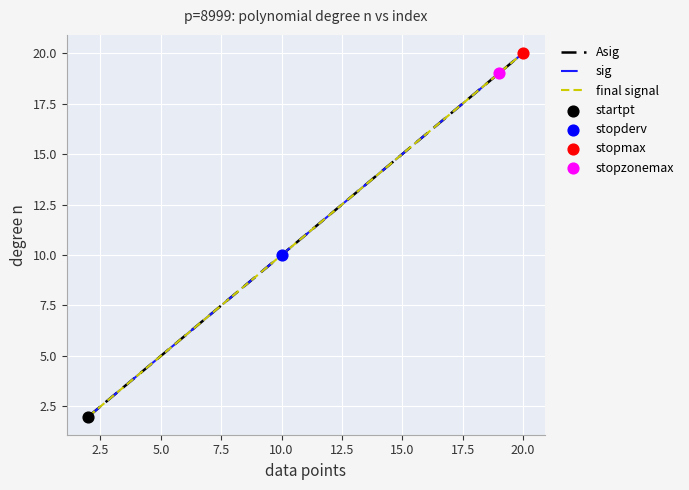

At how many categories does at least one series exceed 13?

7